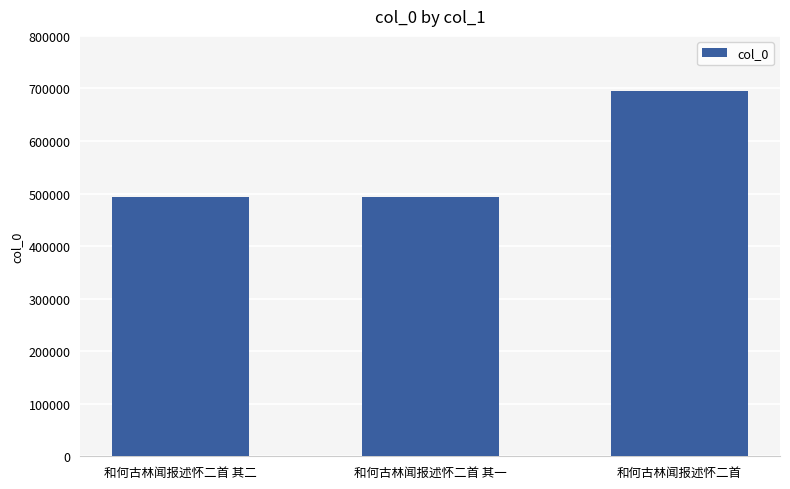

Which label corresponds to the largest value in the chart?

和何古林闻报述怀二首